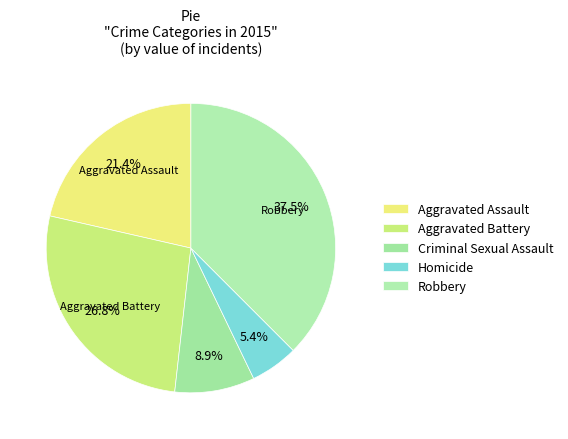

What is the change in value from Aggravated Assault to Criminal Sexual Assault?

-7